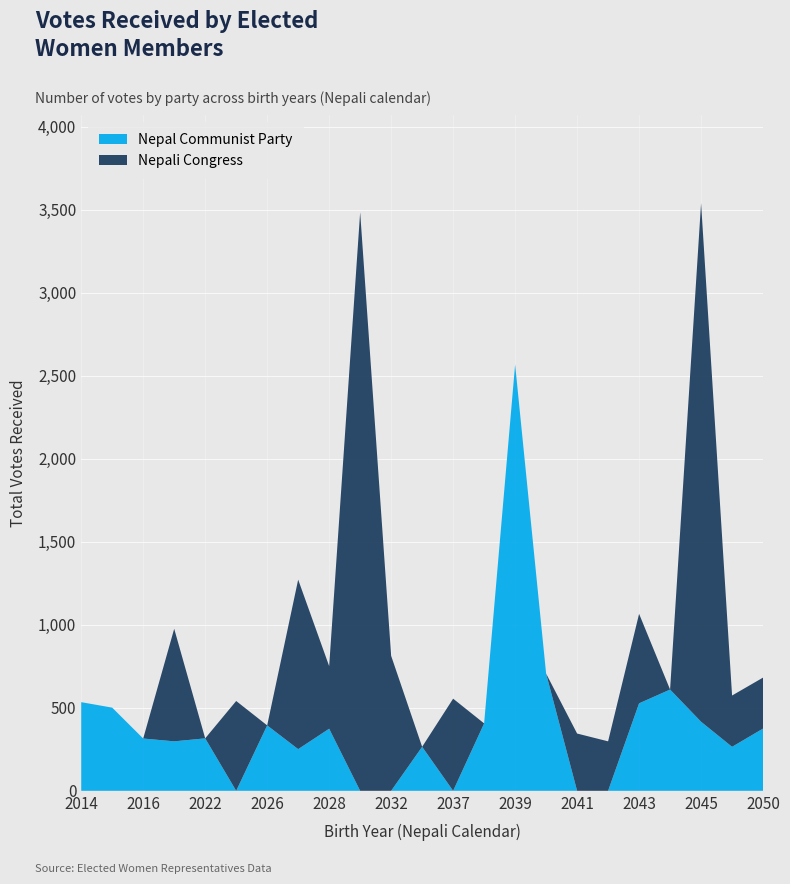

What is the maximum value for Nepal Communist Party?

2568